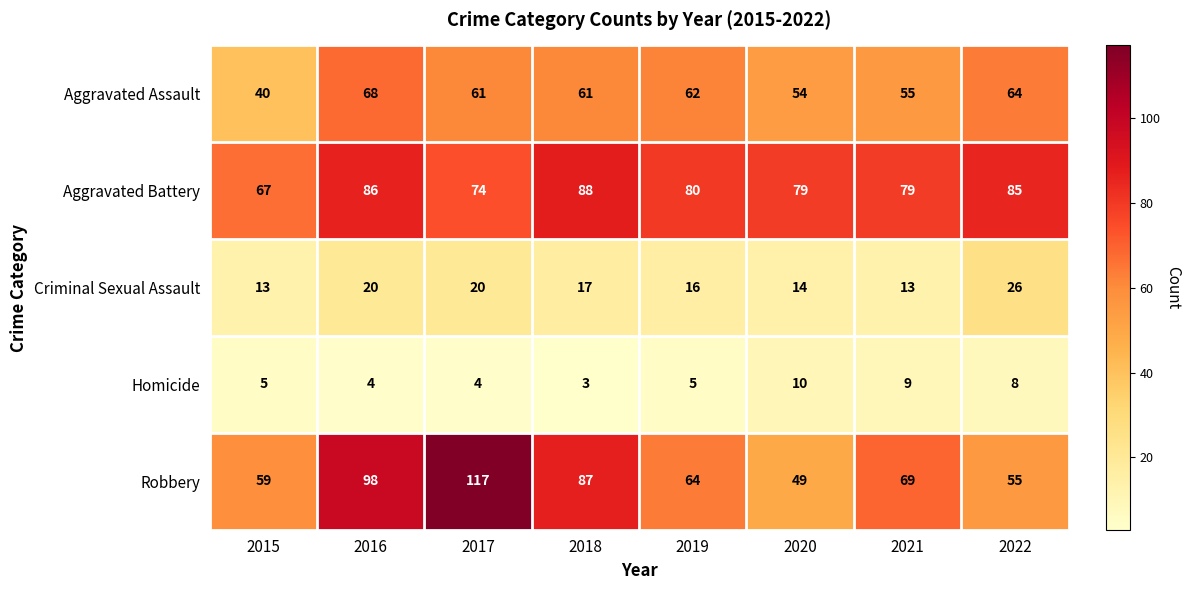

Read the Aggravated Battery value at 2017, to the nearest 5.

75